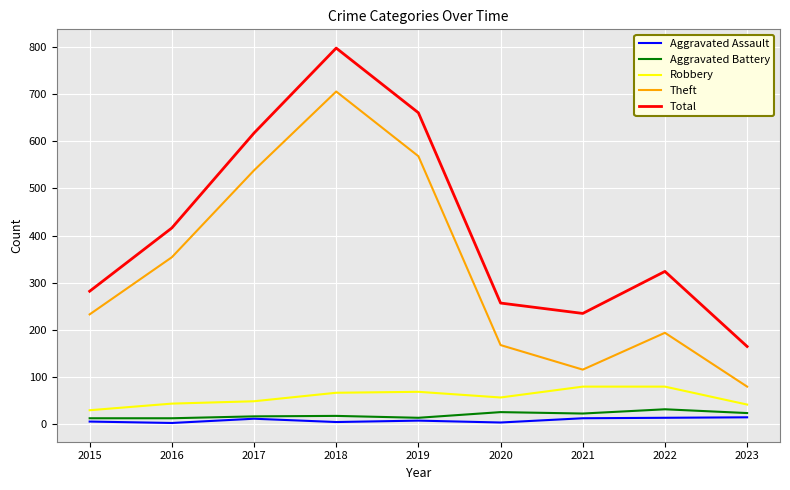

Where is Theft nearest to the value 392?

2016